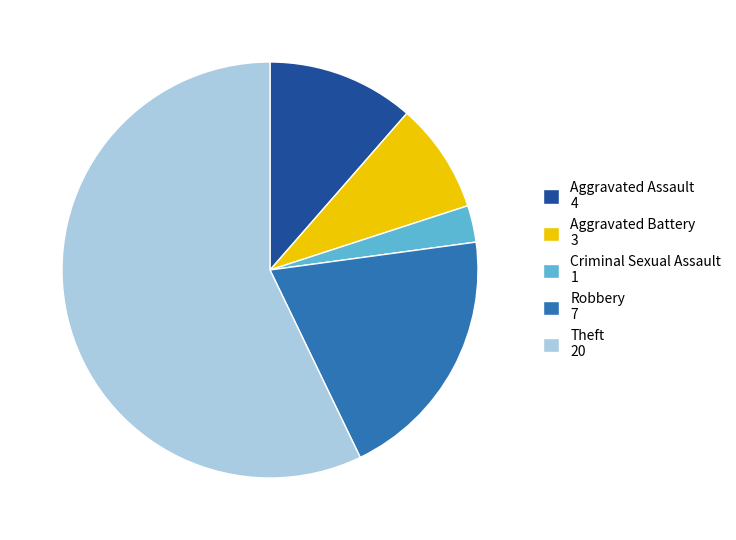

Does Criminal Sexual Assault account for over 50% of the chart?

No